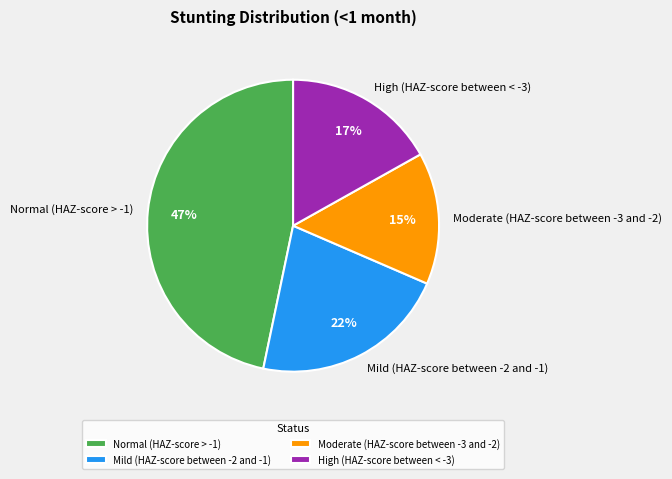

True or false: Moderate (HAZ-score between -3 and -2) accounts for 23% of the total.

False